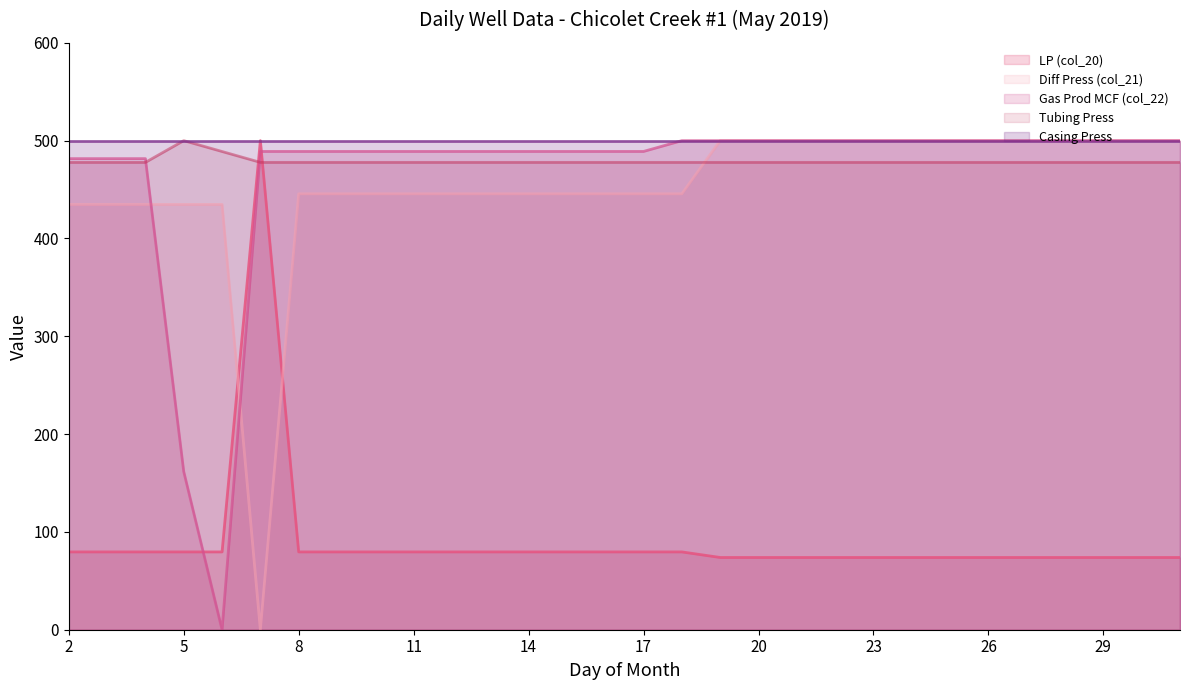

Does the chart have visible grid lines?

No